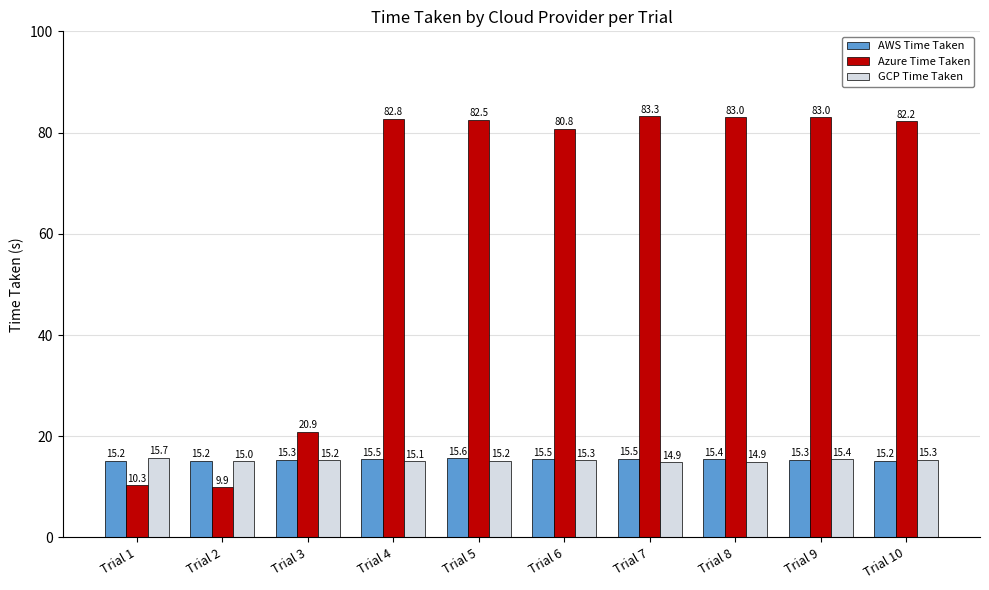

What is the value of the Azure Time Taken bar at the 10th from the left?

82.2